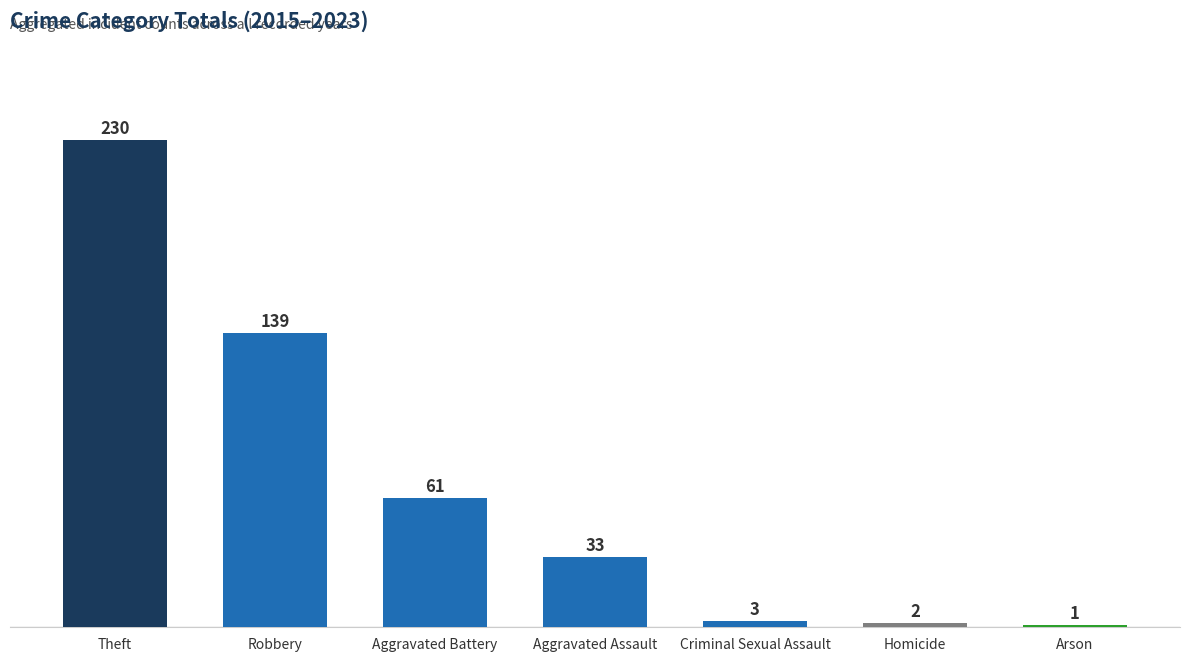

What is the value of the 6th bar from the left?

2